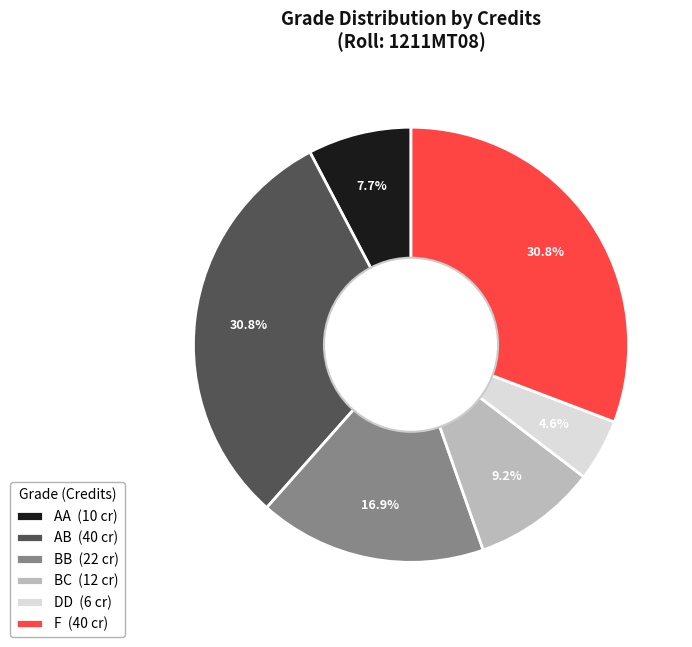

Do AB (40 cr) and F (40 cr) together represent more than half of the pie?

Yes